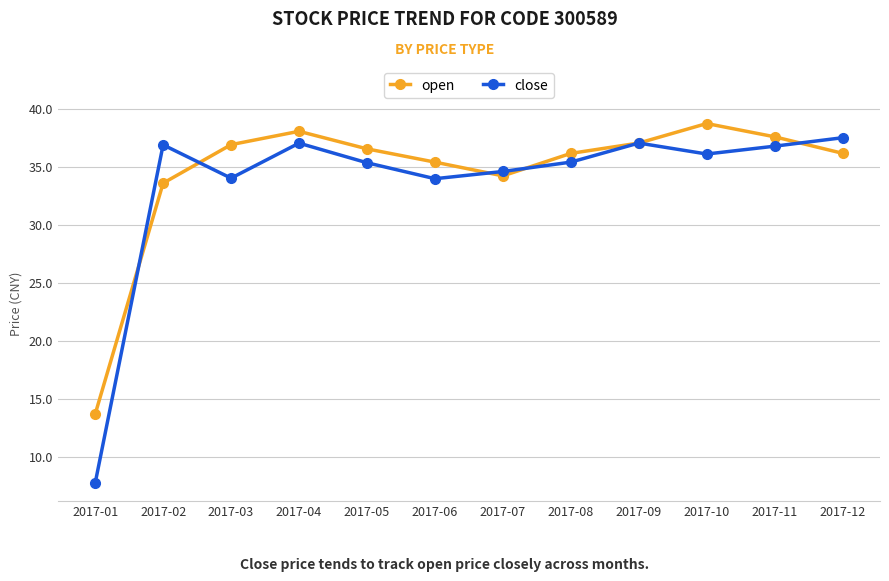

What is the value of the open point at the 12th from the left?

36.2